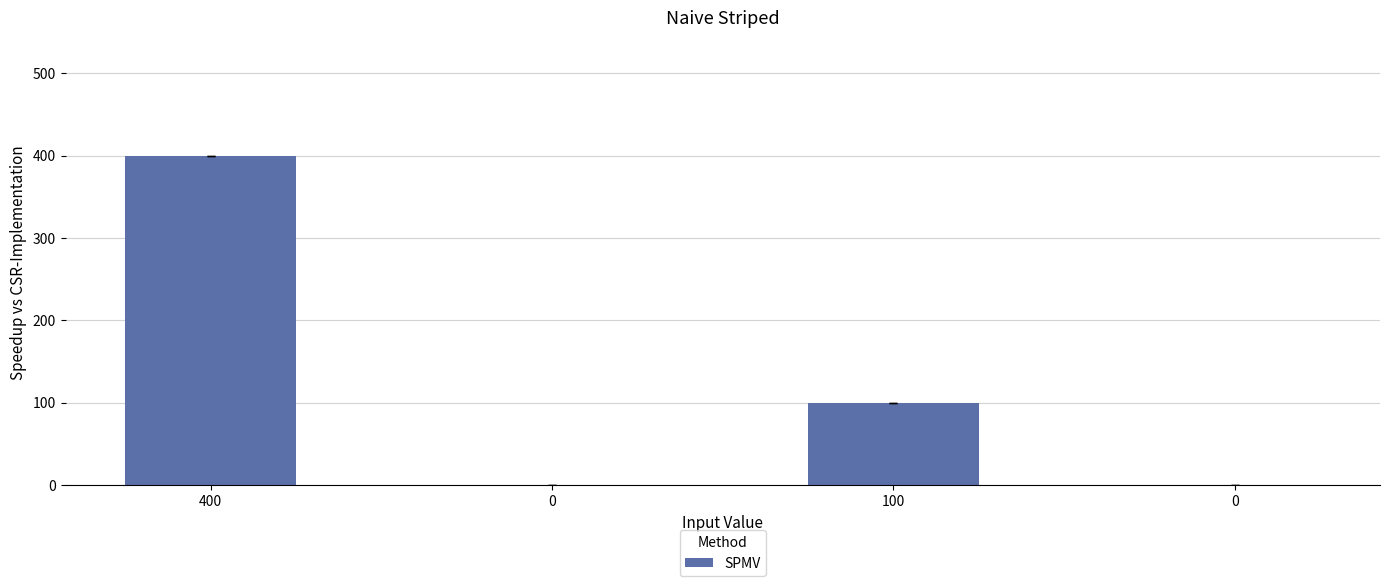

Are the bars horizontal?

No